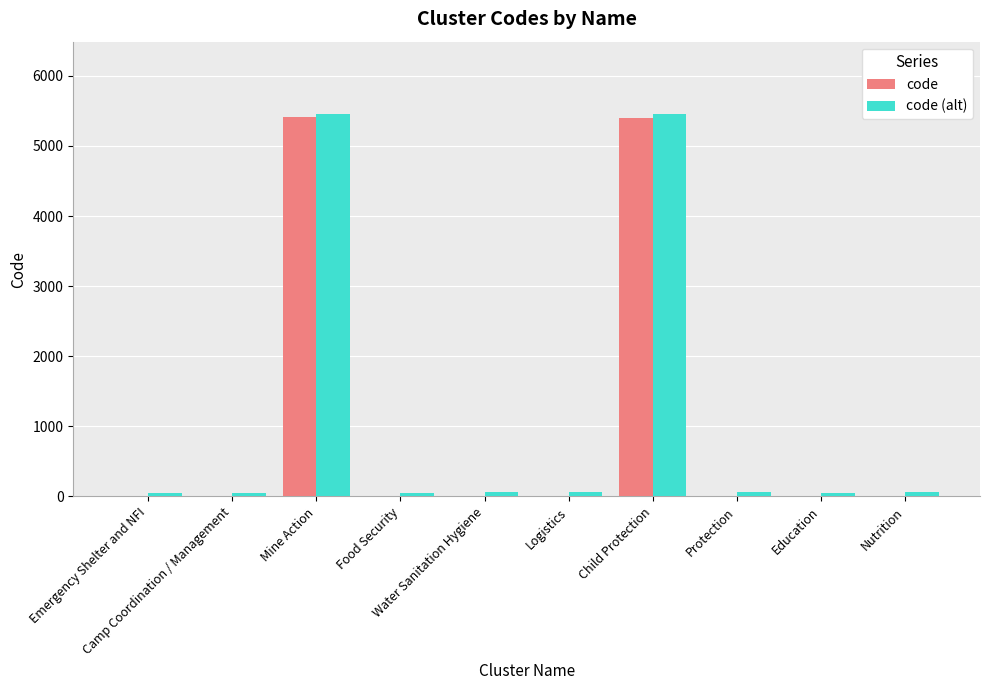

What is the sum of all code values?

10861